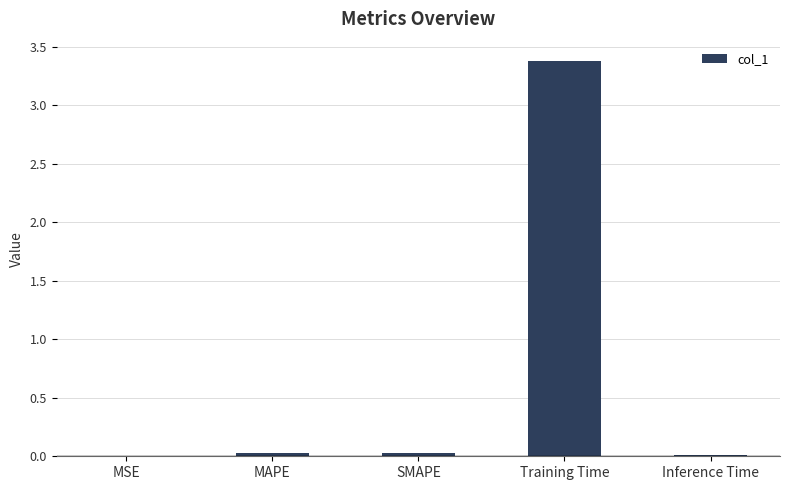

Is it true that the value at Inference Time is 0.0?

True